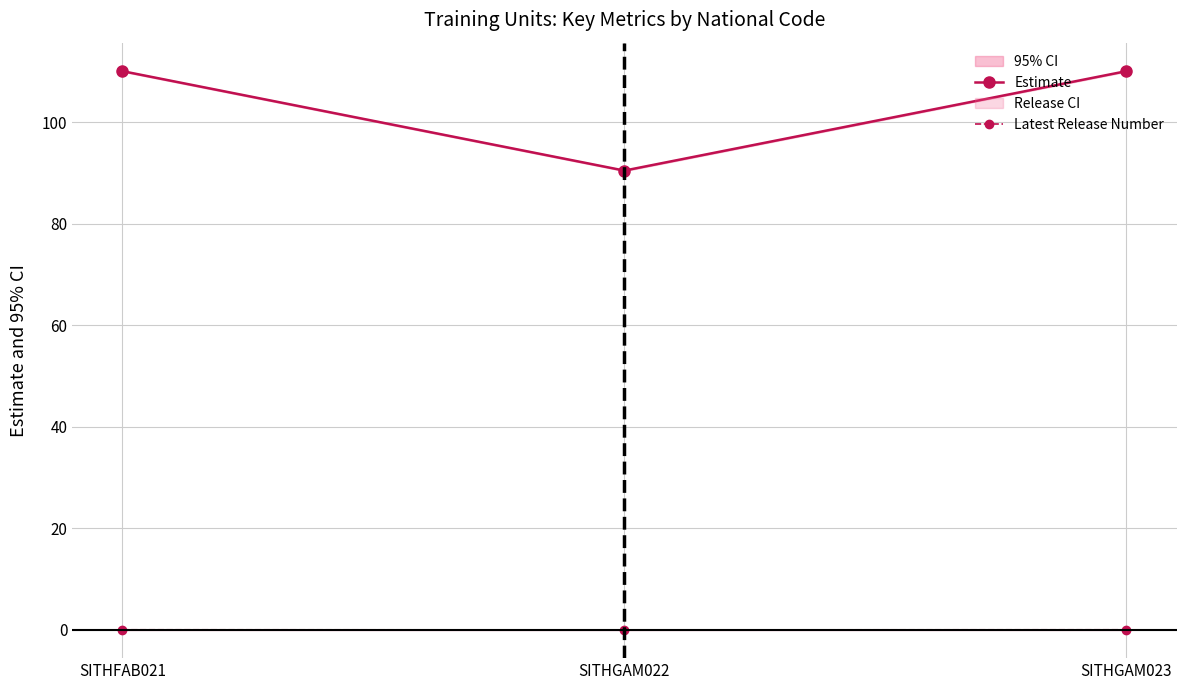

Which series has the widest spread of values?

Estimate